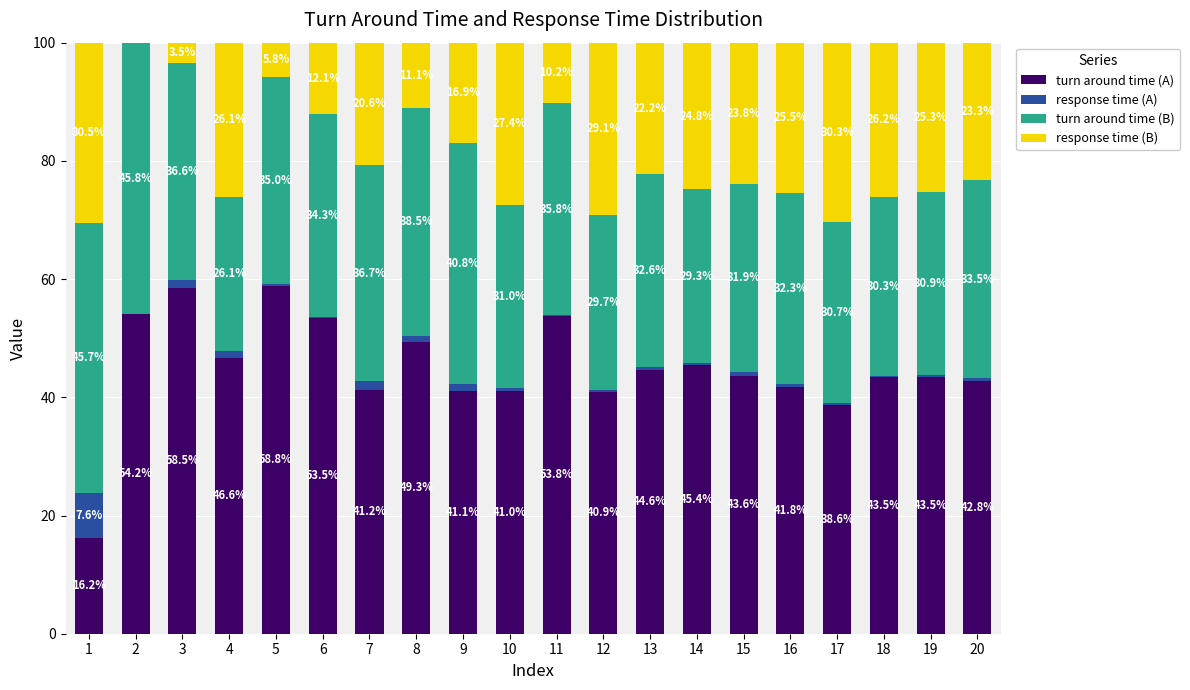

Reading right to left, list the values for the turn around time (A) series.

20=42.8	19=43.5	18=43.5	17=38.6	16=41.8	15=43.6	14=45.4	13=44.6	12=40.9	11=53.8	10=41.0	9=41.1	8=49.3	7=41.2	6=53.5	5=58.8	4=46.6	3=58.5	2=54.2	1=16.2